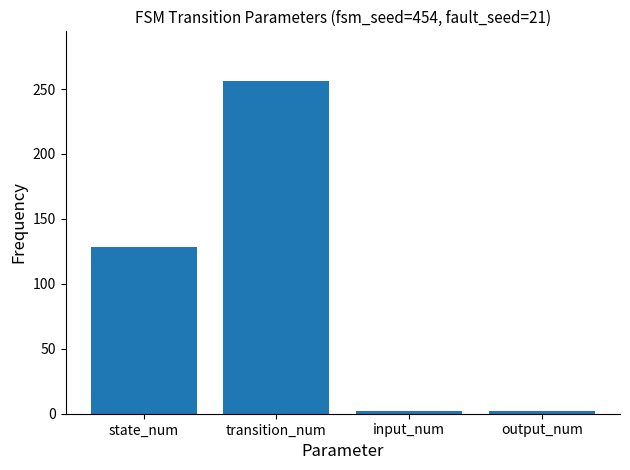

How many bars are there in total?

4